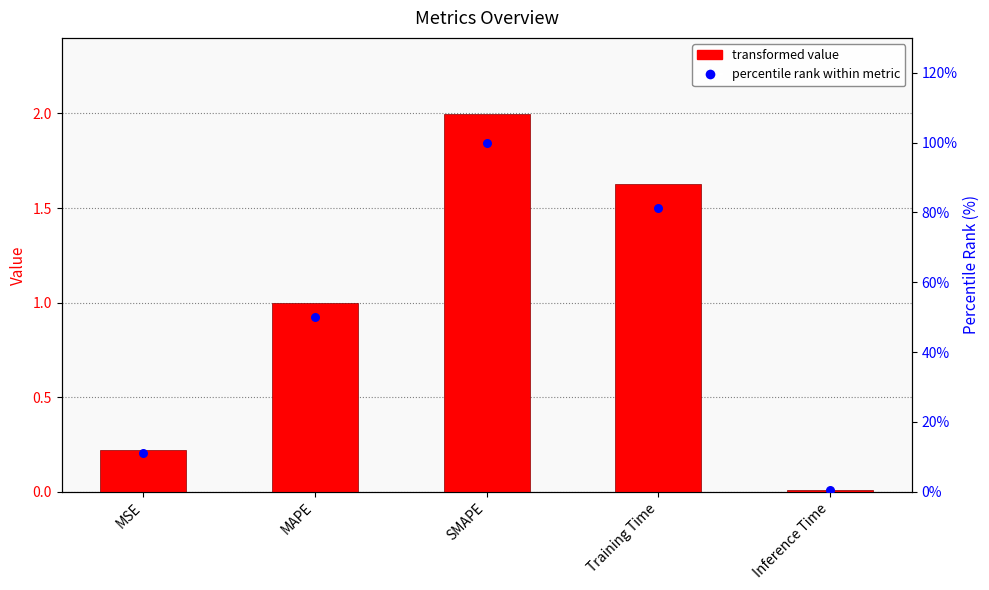

At how many categories does at least one series exceed 66?

2